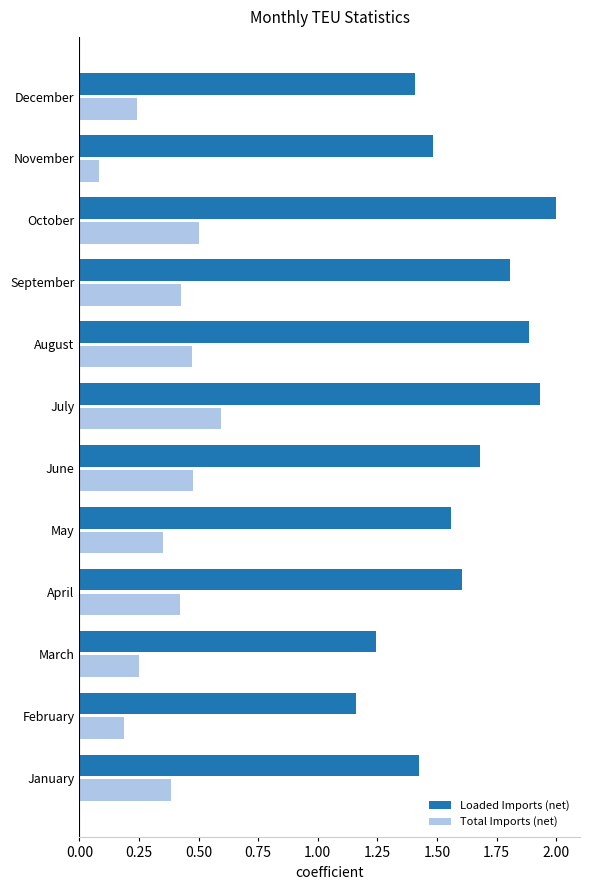

What is the difference between the second highest and second lowest values in the Loaded Imports (net) series?

0.7